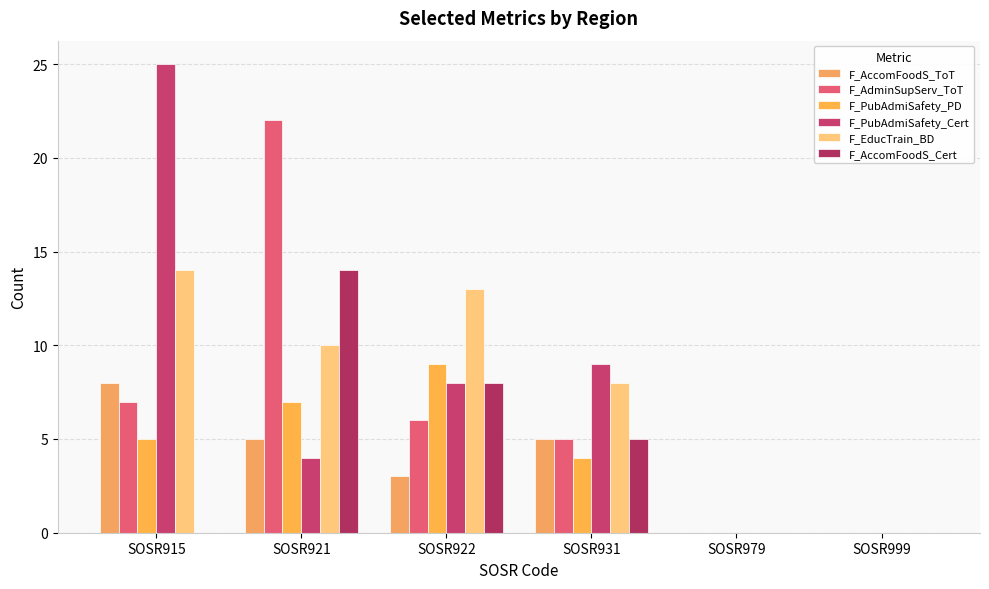

How many F_PubAdmiSafety_PD values are between 0 and 7?

5